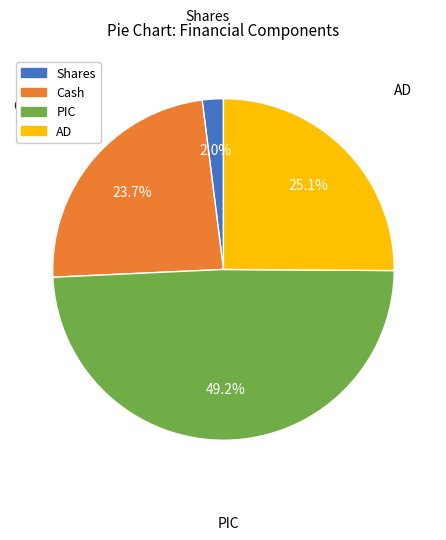

Is it true that Shares is 2% of the pie?

True